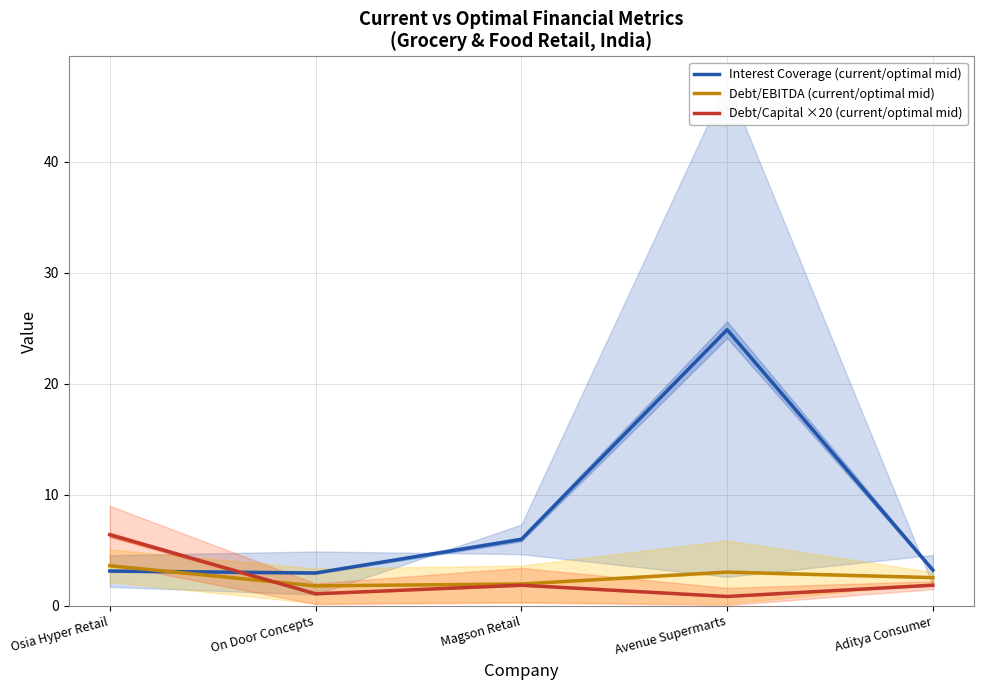

At which category does Debt/Capital ×20 (current/optimal mid) reach its first local peak?

Magson Retail